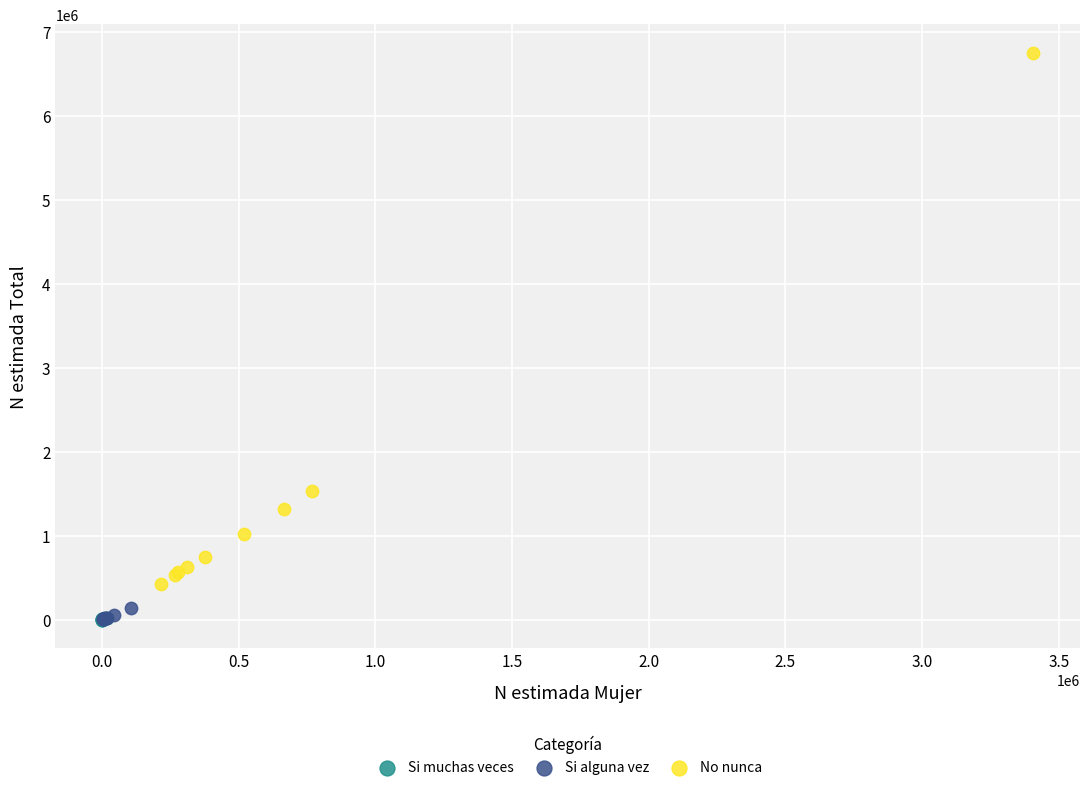

Which series has the largest Y range (max minus min)?

No nunca